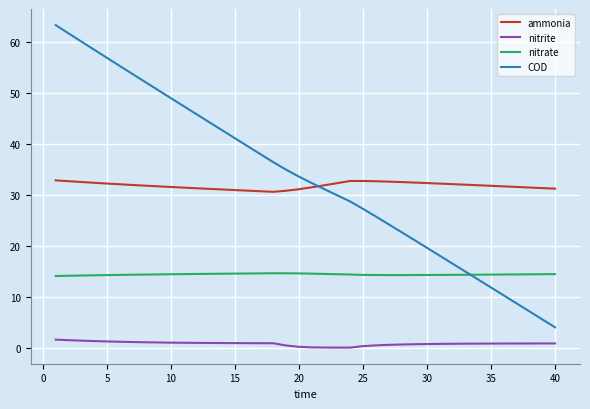

How many lines are shown in the chart?

4